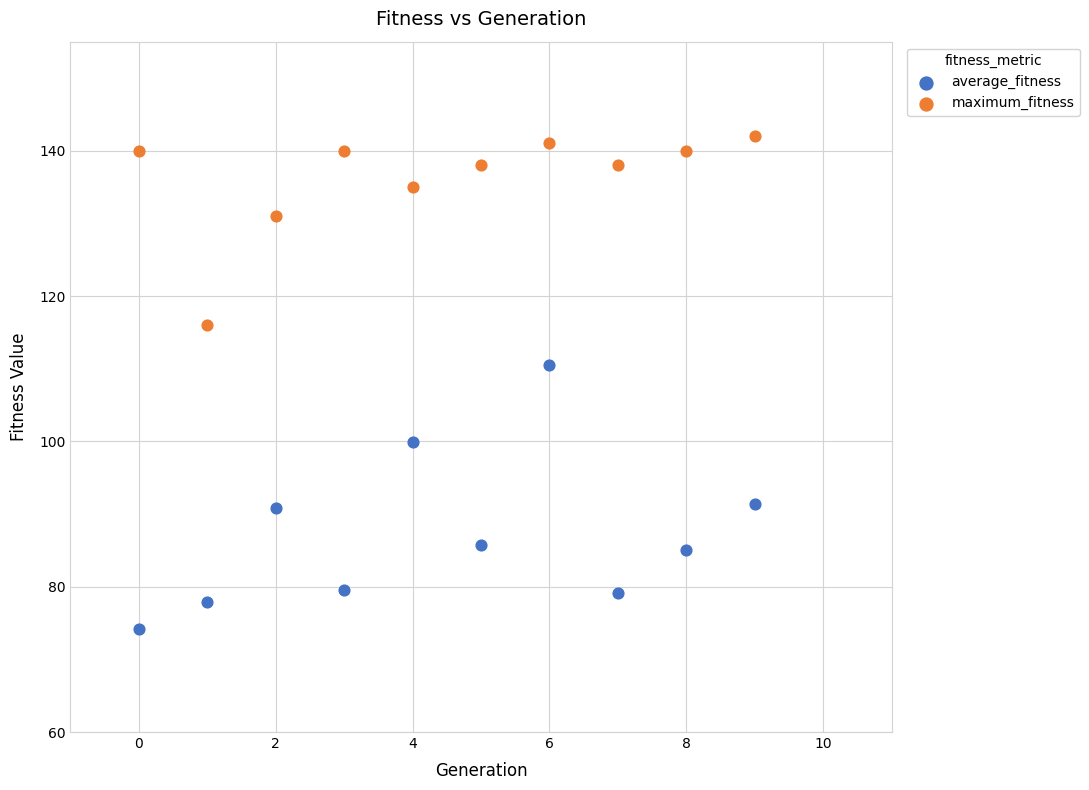

What are all the series names shown in the legend?

average_fitness, maximum_fitness